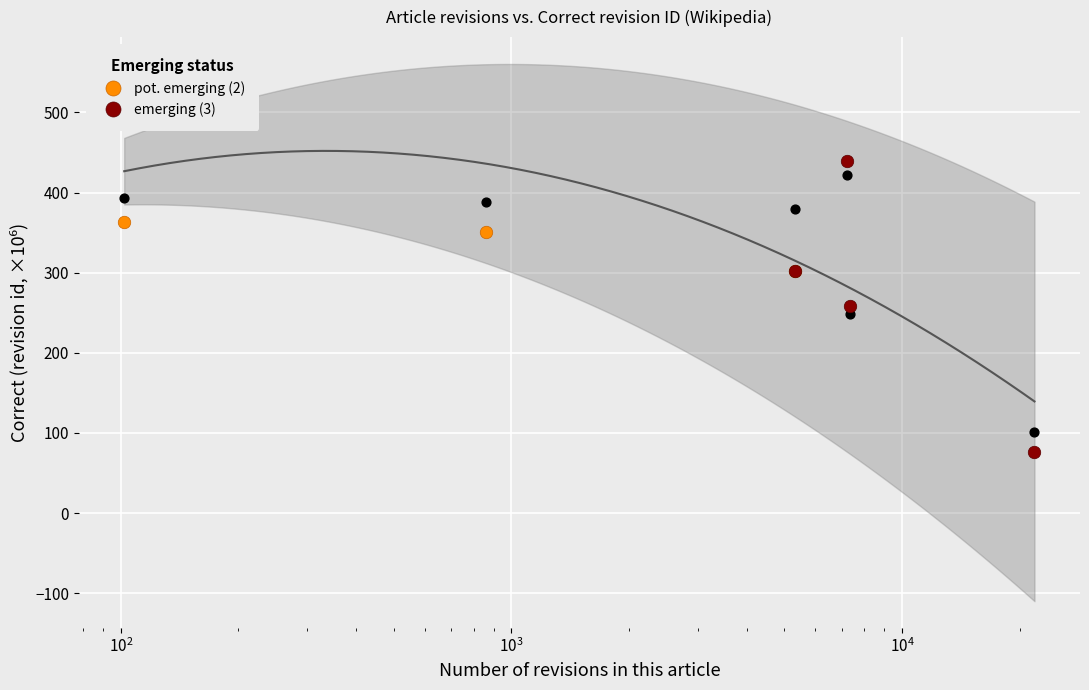

What is the lowest value of the emerging (3) series?

75.8